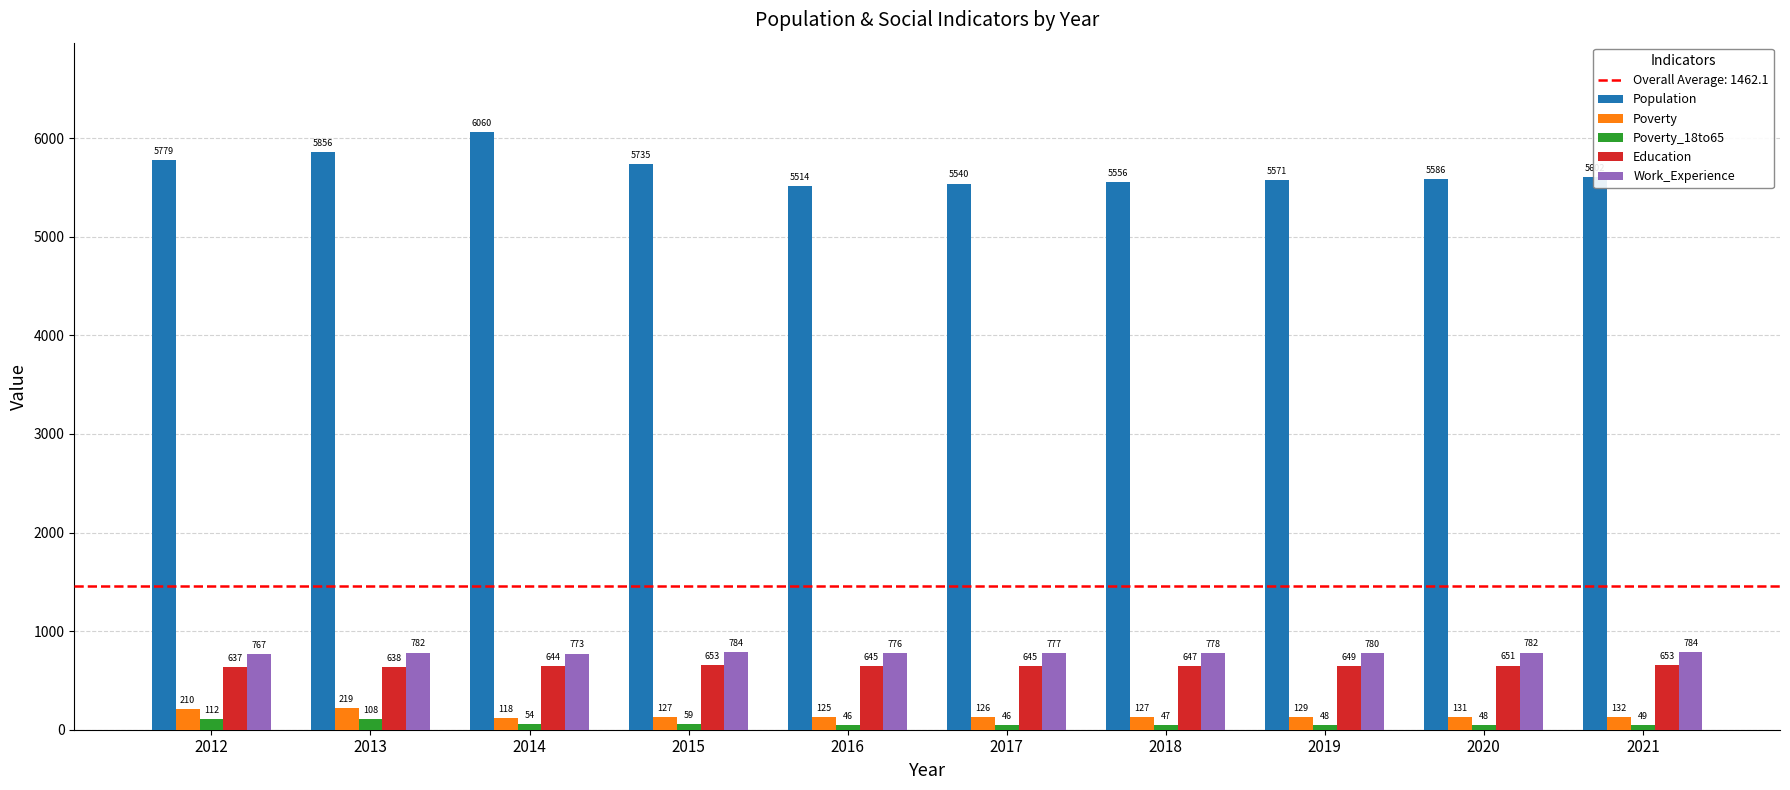

Which series has the largest range (max minus min)?

Population